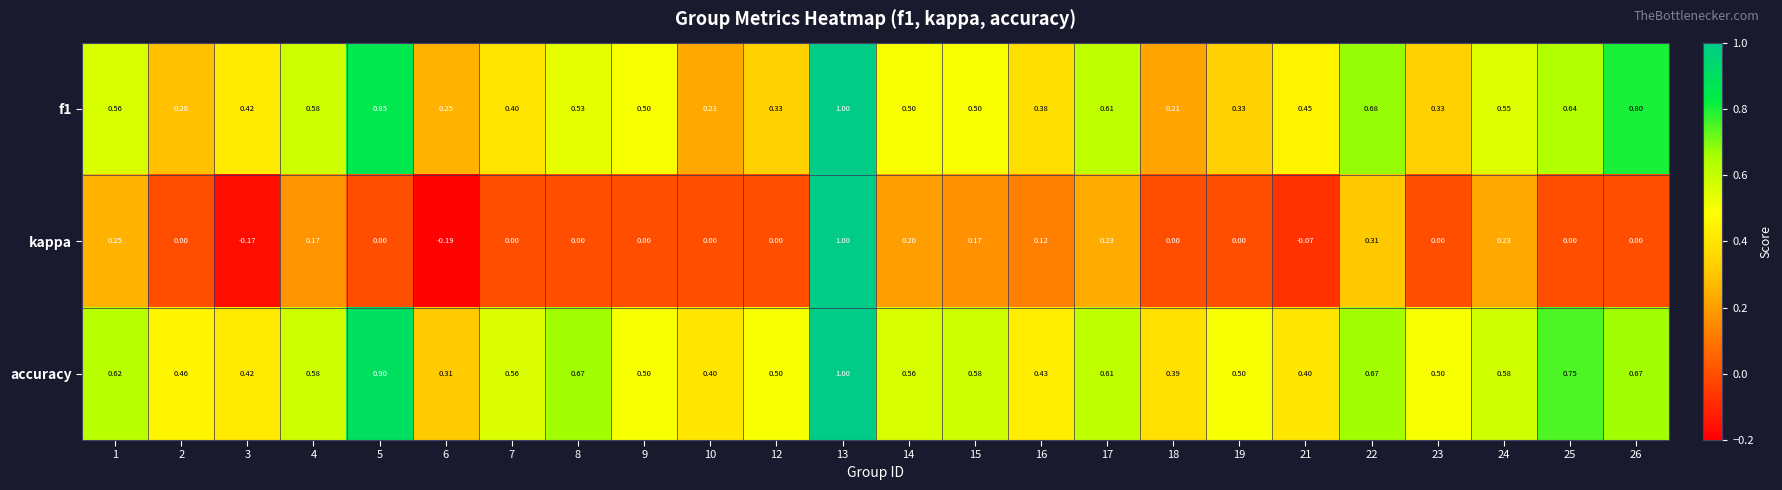

How many categories are shown in the chart?

24